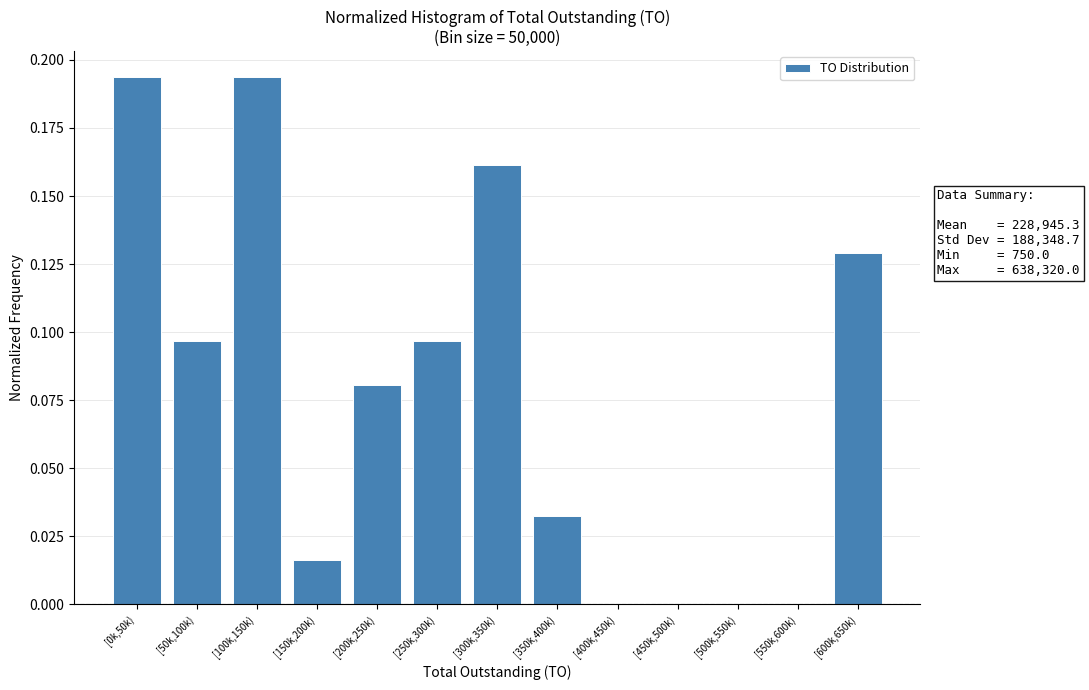

The chart shows a value of 0.0 at [400k,450k). True or false?

True